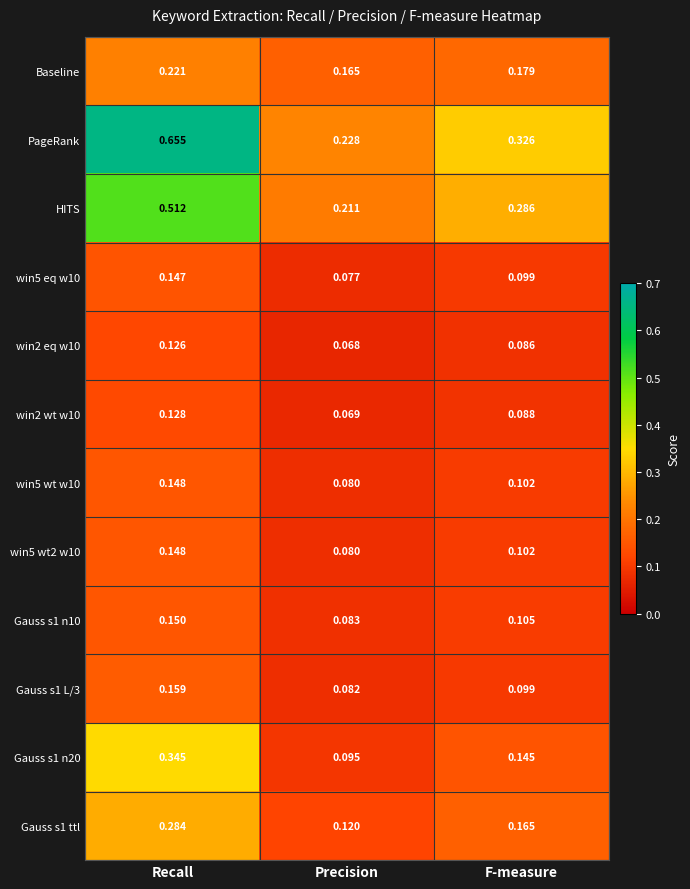

At which label is win2 eq w10 closest to 0?

Precision